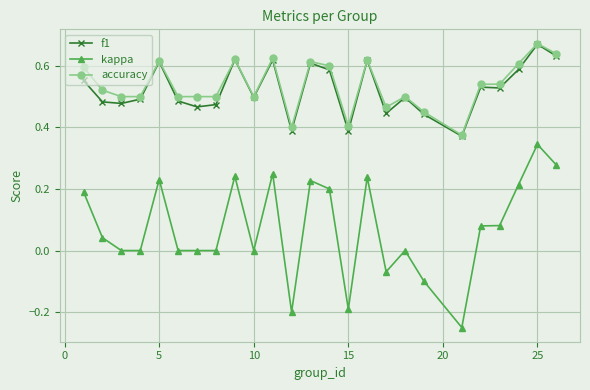

Which series has the largest range (max minus min)?

kappa